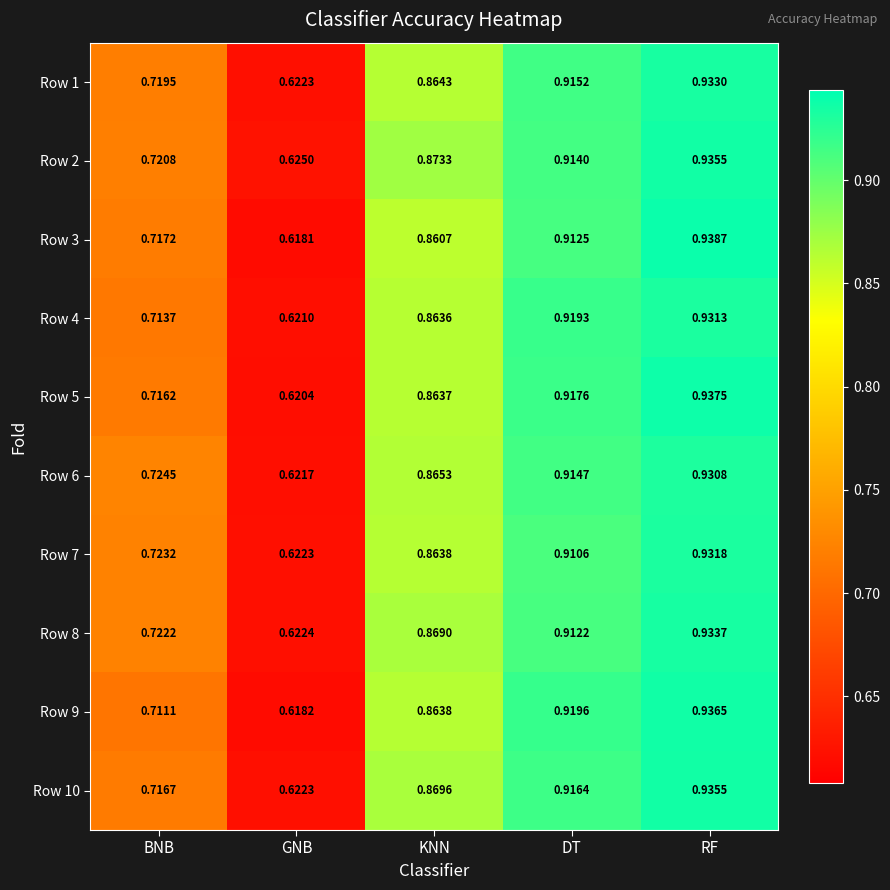

At which label is Row 3 closest to 0?

GNB